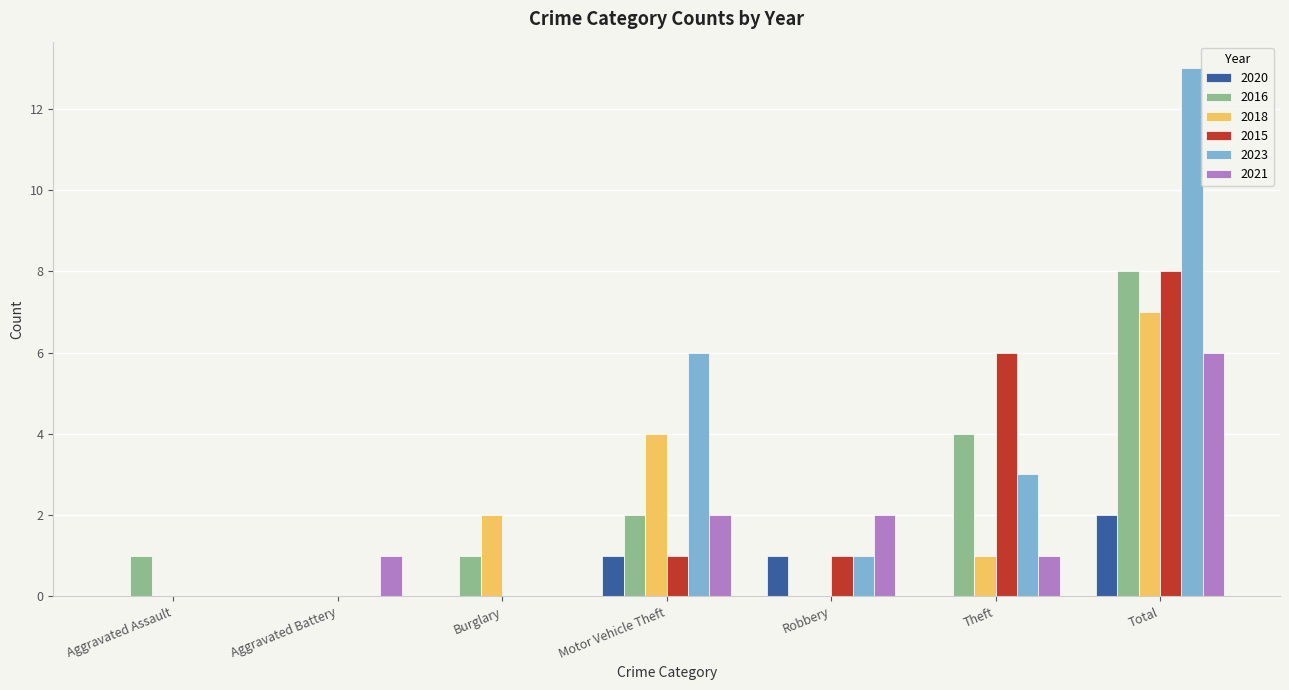

What is the sum of all 2021 values?

12